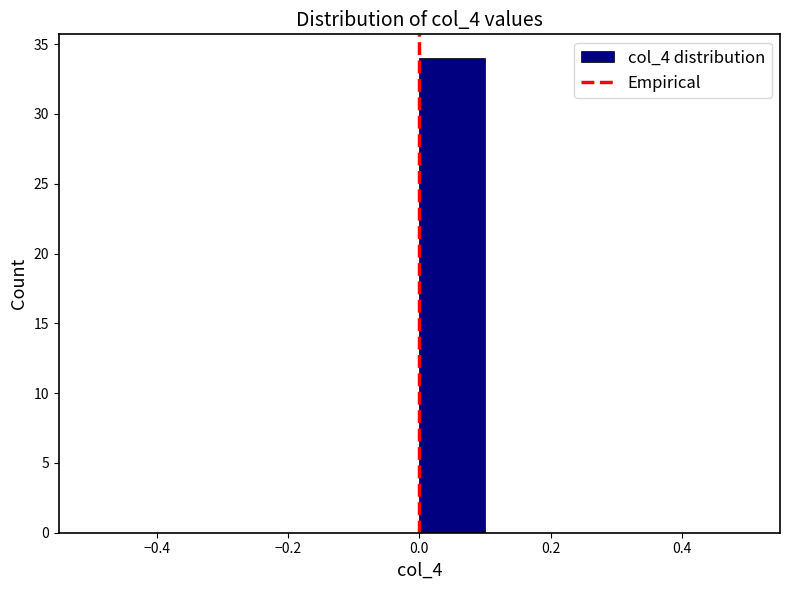

Reading left to right, list every bar in this chart as the range it spans on the x-axis followed by its height. The values are not printed on the chart, so give them approximately, as read against the axis.

-0.5 to -0.4: 0
-0.4 to -0.3: 0
-0.3 to -0.2: 0
-0.2 to -0.1: 0
-0.1 to 0.0: 0
0.0 to 0.1: 34
0.1 to 0.2: 0
0.2 to 0.3: 0
0.3 to 0.4: 0
0.4 to 0.5: 0